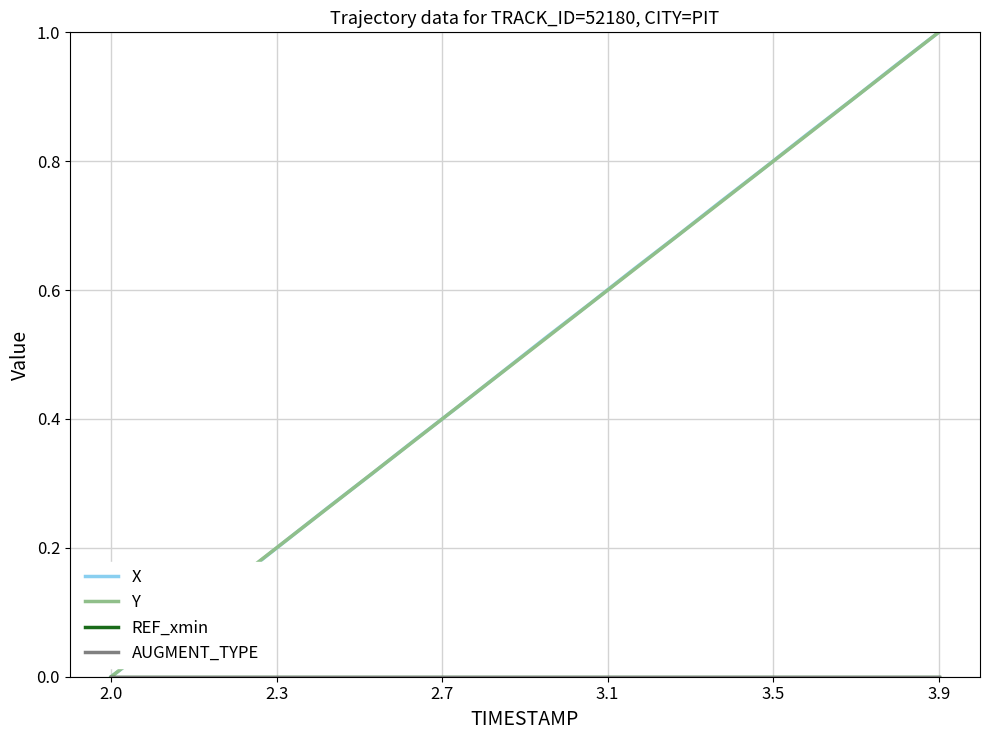

Which series has the largest range (max minus min)?

X